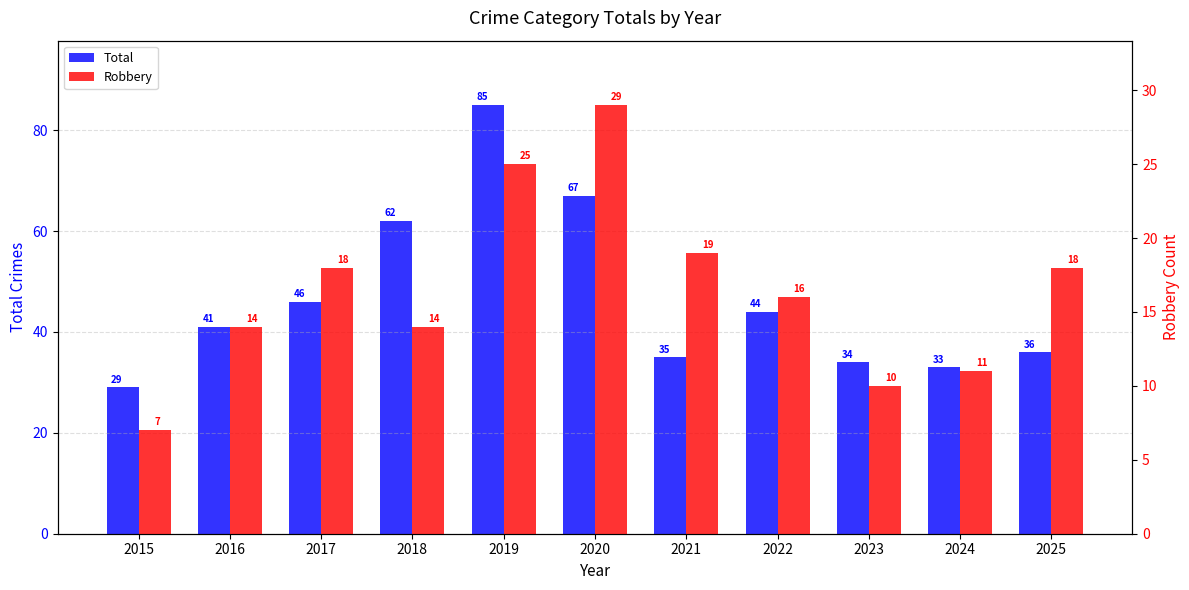

At which category is the sum across all series the highest?

2019